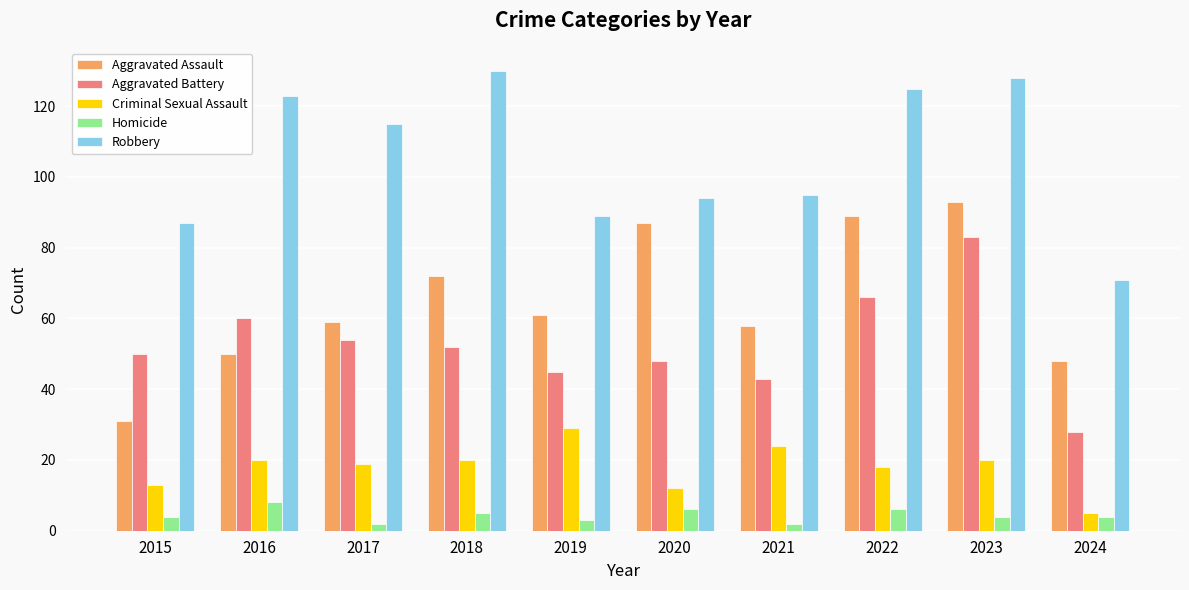

Between 2018 and 2020, which series saw the biggest shift?

Robbery